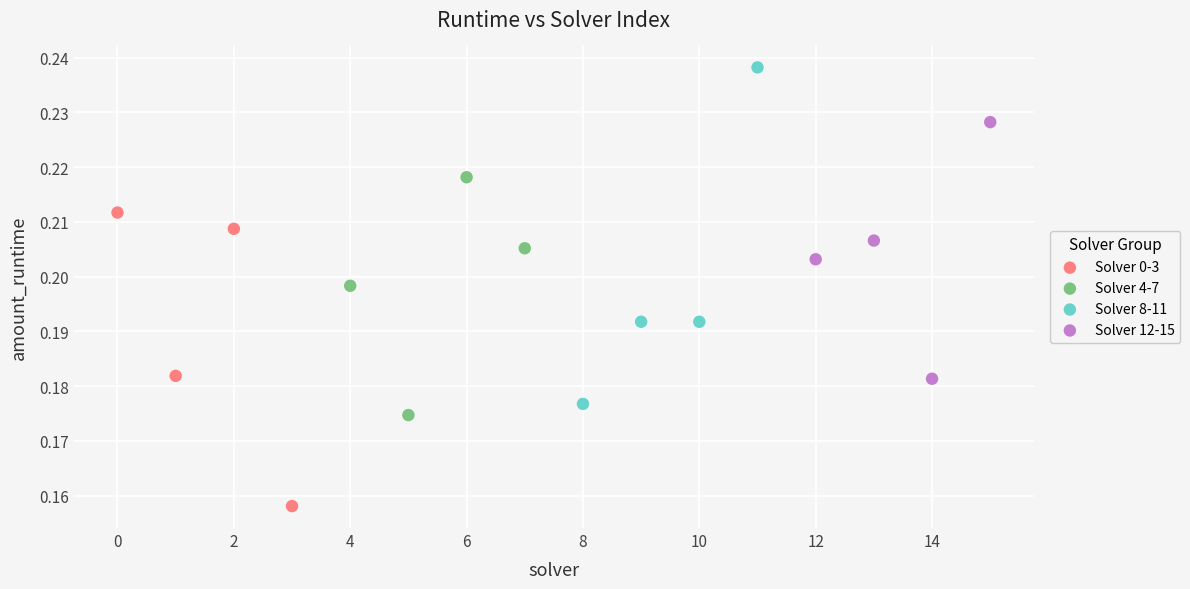

Which series contains the lowest Y value?

Solver 0-3